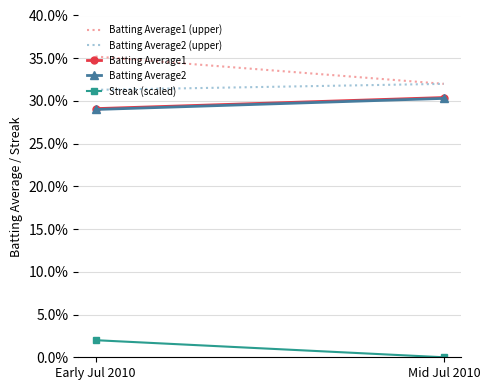

How many distinct data groups are displayed?

5